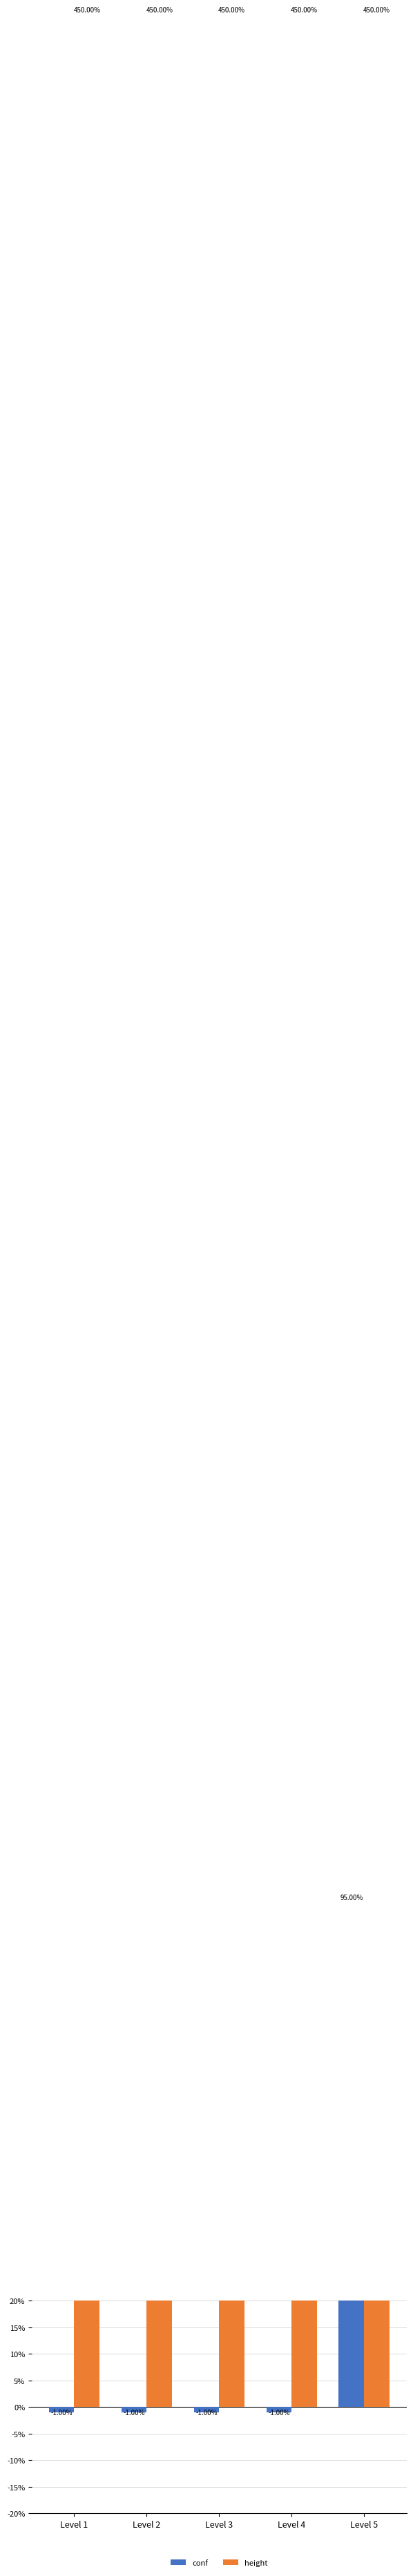

What is the lowest value of the height series?

450